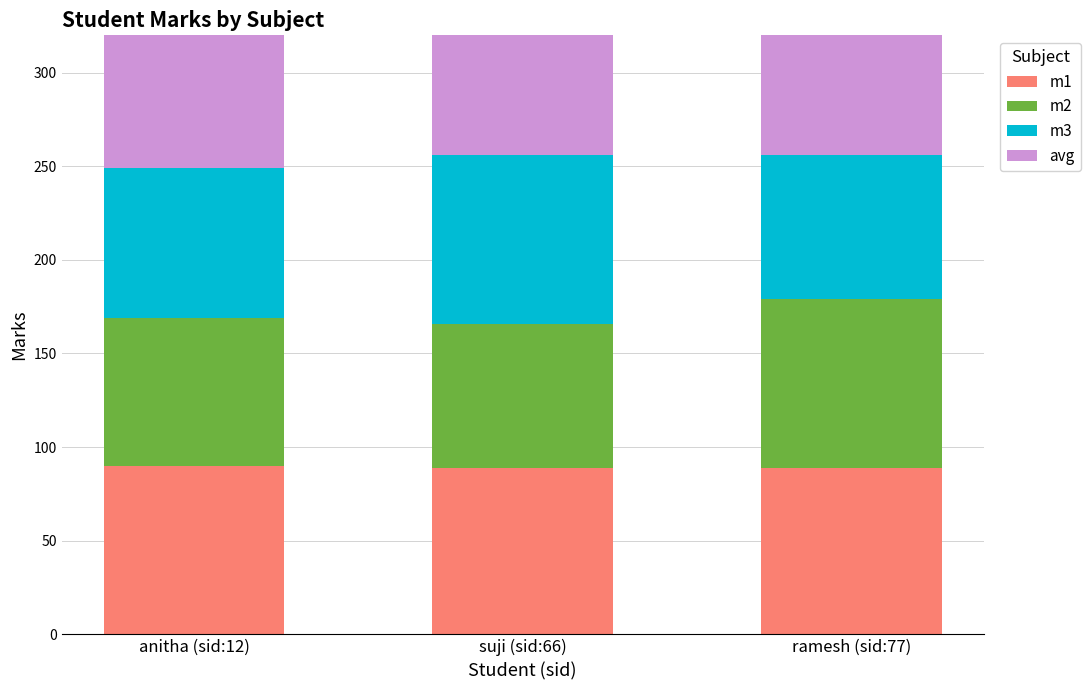

What is the spread (max minus min) of values at suji (sid:66)?

13.0